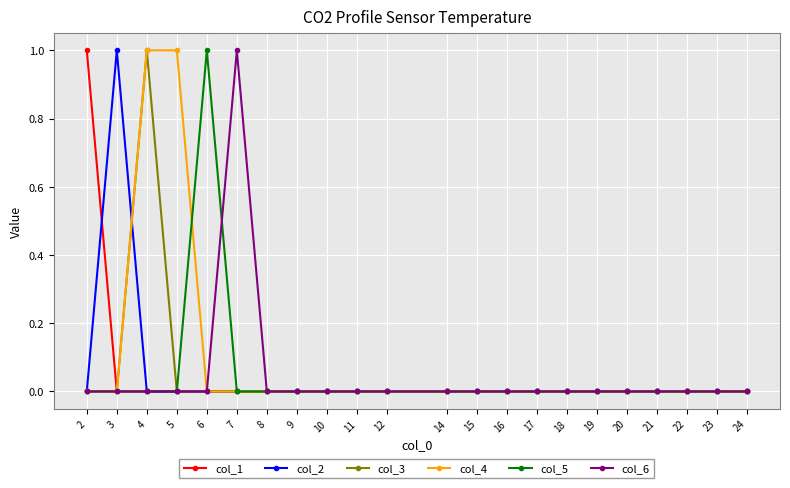

At which label does col_5 reach its peak?

6